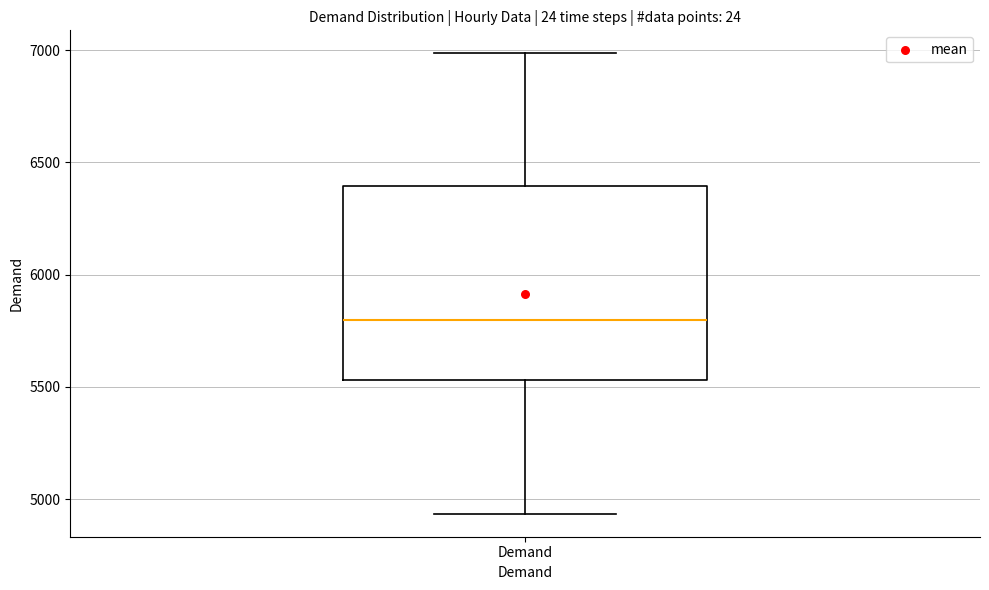

Read this box plot against the y-axis: the position of the median line, the range covered by the box, and the ends of both whiskers. The values are not printed on the chart, so give them approximately, as read against the axis.

median 5800, box 5550 to 6400, whiskers 4950 to 7000